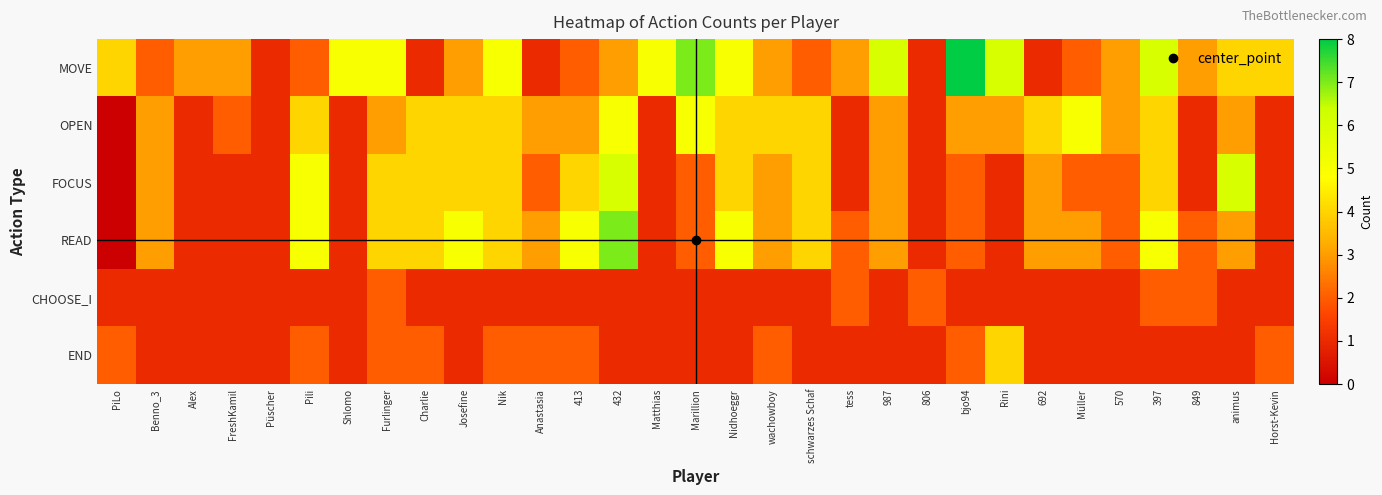

Reading right to left, list all the values displayed in this chart.

MOVE: Horst-Kevin=4	animus=4	849=3	397=6	570=3	Müller=2	692=1	Rini=6	bjo94=8	806=1	987=6	tess=3	schwarzes Schaf=2	wachowboy=3	Nidhoeggr=5	Marillion=7	Matthias=5	432=3	413=2	Anastasia=1	Nik=5	Josefine=3	Charlie=1	Furlinger=5	Shlomo=5	Pili=2	Püscher=1	FreshKamil=3	Alex=3	Benno_3=2	PiLo=4
OPEN: Horst-Kevin=1	animus=3	849=1	397=4	570=3	Müller=5	692=4	Rini=3	bjo94=3	806=1	987=3	tess=1	schwarzes Schaf=4	wachowboy=4	Nidhoeggr=4	Marillion=5	Matthias=1	432=5	413=3	Anastasia=3	Nik=4	Josefine=4	Charlie=4	Furlinger=3	Shlomo=1	Pili=4	Püscher=1	FreshKamil=2	Alex=1	Benno_3=3	PiLo=0
FOCUS: Horst-Kevin=1	animus=6	849=1	397=4	570=2	Müller=2	692=3	Rini=1	bjo94=2	806=1	987=3	tess=1	schwarzes Schaf=4	wachowboy=3	Nidhoeggr=4	Marillion=2	Matthias=1	432=6	413=4	Anastasia=2	Nik=4	Josefine=4	Charlie=4	Furlinger=4	Shlomo=1	Pili=5	Püscher=1	FreshKamil=1	Alex=1	Benno_3=3	PiLo=0
READ: Horst-Kevin=1	animus=3	849=2	397=5	570=2	Müller=3	692=3	Rini=1	bjo94=2	806=1	987=3	tess=2	schwarzes Schaf=4	wachowboy=3	Nidhoeggr=5	Marillion=2	Matthias=1	432=7	413=5	Anastasia=3	Nik=4	Josefine=5	Charlie=4	Furlinger=4	Shlomo=1	Pili=5	Püscher=1	FreshKamil=1	Alex=1	Benno_3=3	PiLo=0
CHOOSE_I: Horst-Kevin=1	animus=1	849=2	397=2	570=1	Müller=1	692=1	Rini=1	bjo94=1	806=2	987=1	tess=2	schwarzes Schaf=1	wachowboy=1	Nidhoeggr=1	Marillion=1	Matthias=1	432=1	413=1	Anastasia=1	Nik=1	Josefine=1	Charlie=1	Furlinger=2	Shlomo=1	Pili=1	Püscher=1	FreshKamil=1	Alex=1	Benno_3=1	PiLo=1
END: Horst-Kevin=2	animus=1	849=1	397=1	570=1	Müller=1	692=1	Rini=4	bjo94=2	806=1	987=1	tess=1	schwarzes Schaf=1	wachowboy=2	Nidhoeggr=1	Marillion=1	Matthias=1	432=1	413=2	Anastasia=2	Nik=2	Josefine=1	Charlie=2	Furlinger=2	Shlomo=1	Pili=2	Püscher=1	FreshKamil=1	Alex=1	Benno_3=1	PiLo=2